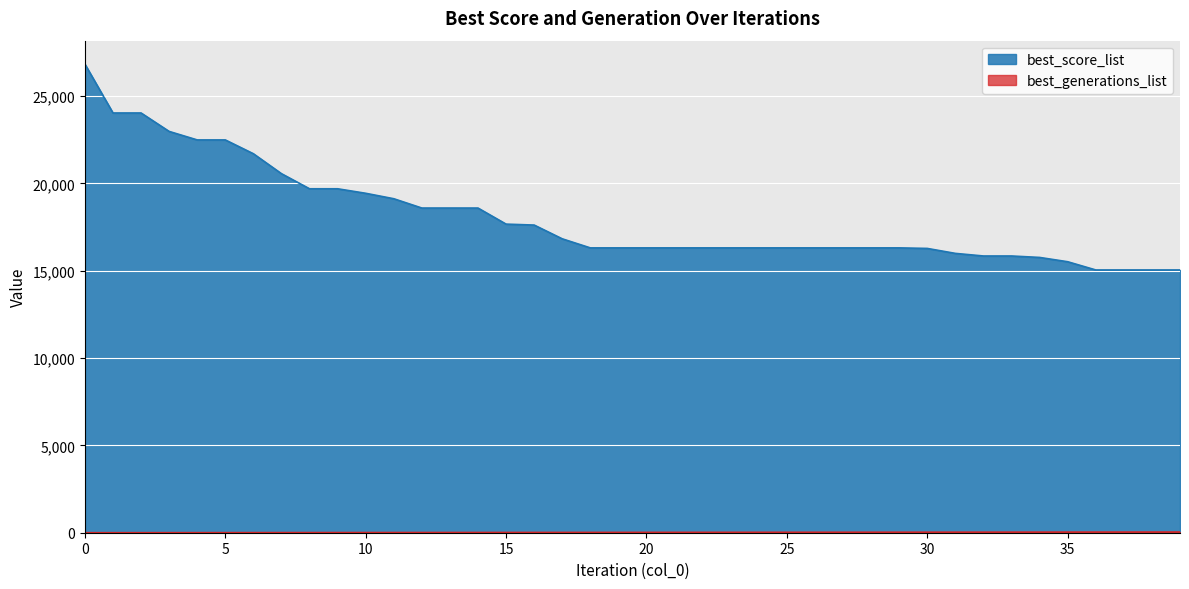

How many lines are shown in the chart?

2